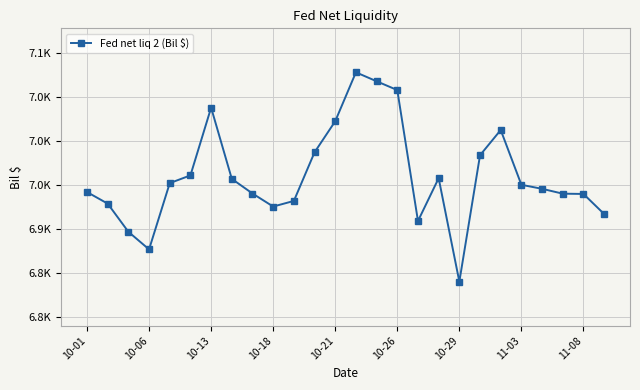

How many interior local peaks (higher than both neighbors) does the data have?

4